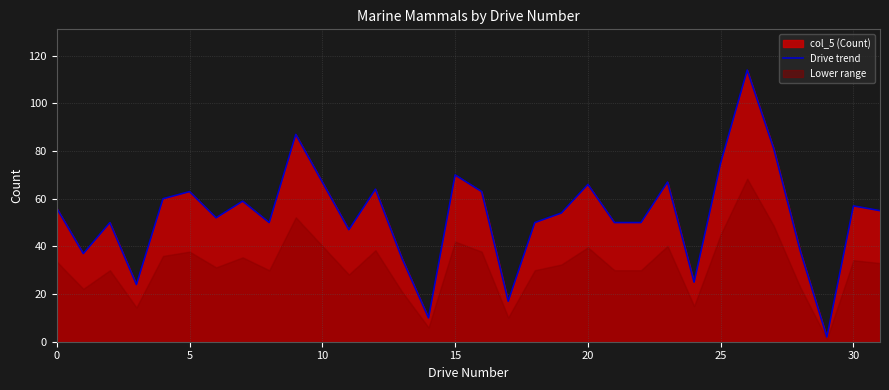

How many points are higher than both their immediate neighbors (excluding endpoints)?

10